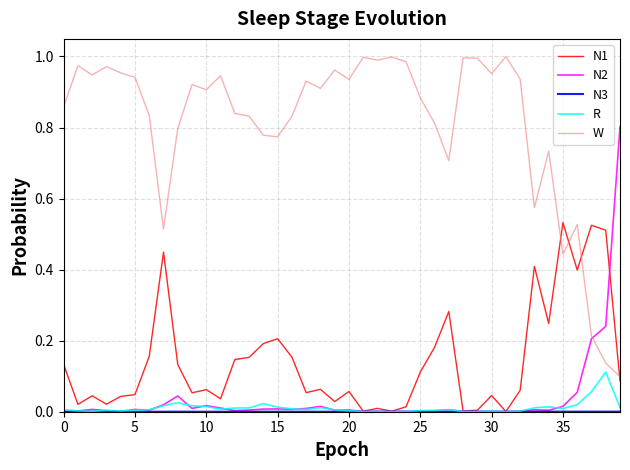

How many lines are shown in the chart?

5